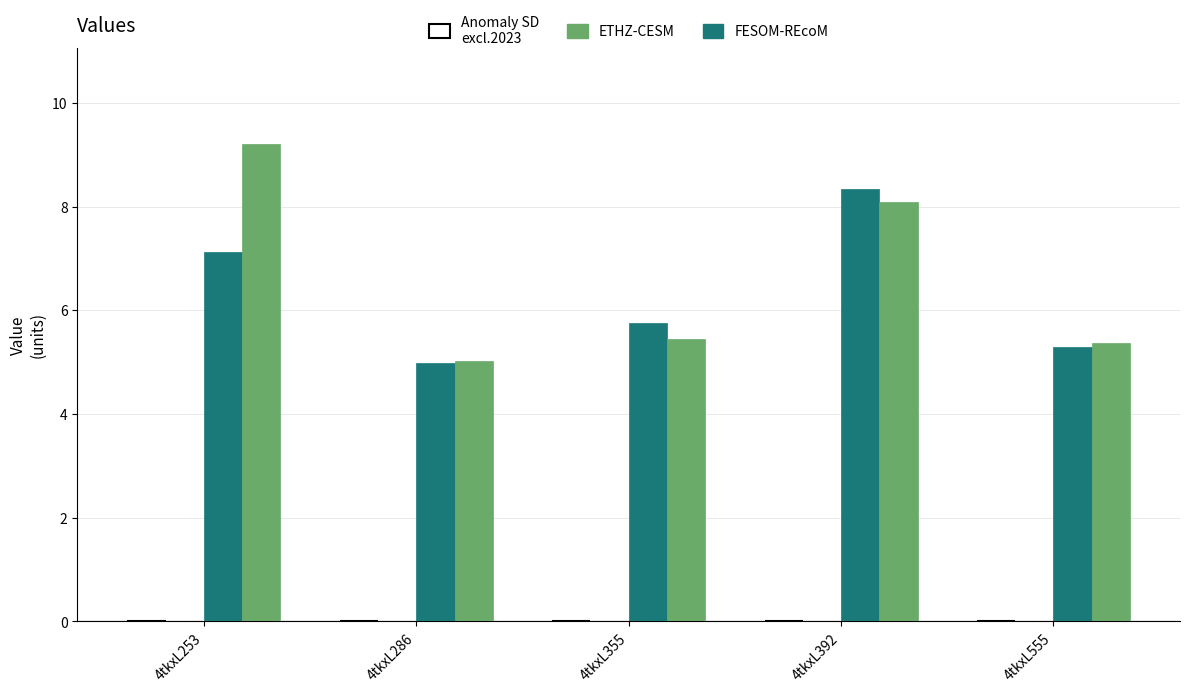

What is the value of the FESOM-REcoM bar at the 3rd from the left?

5.8